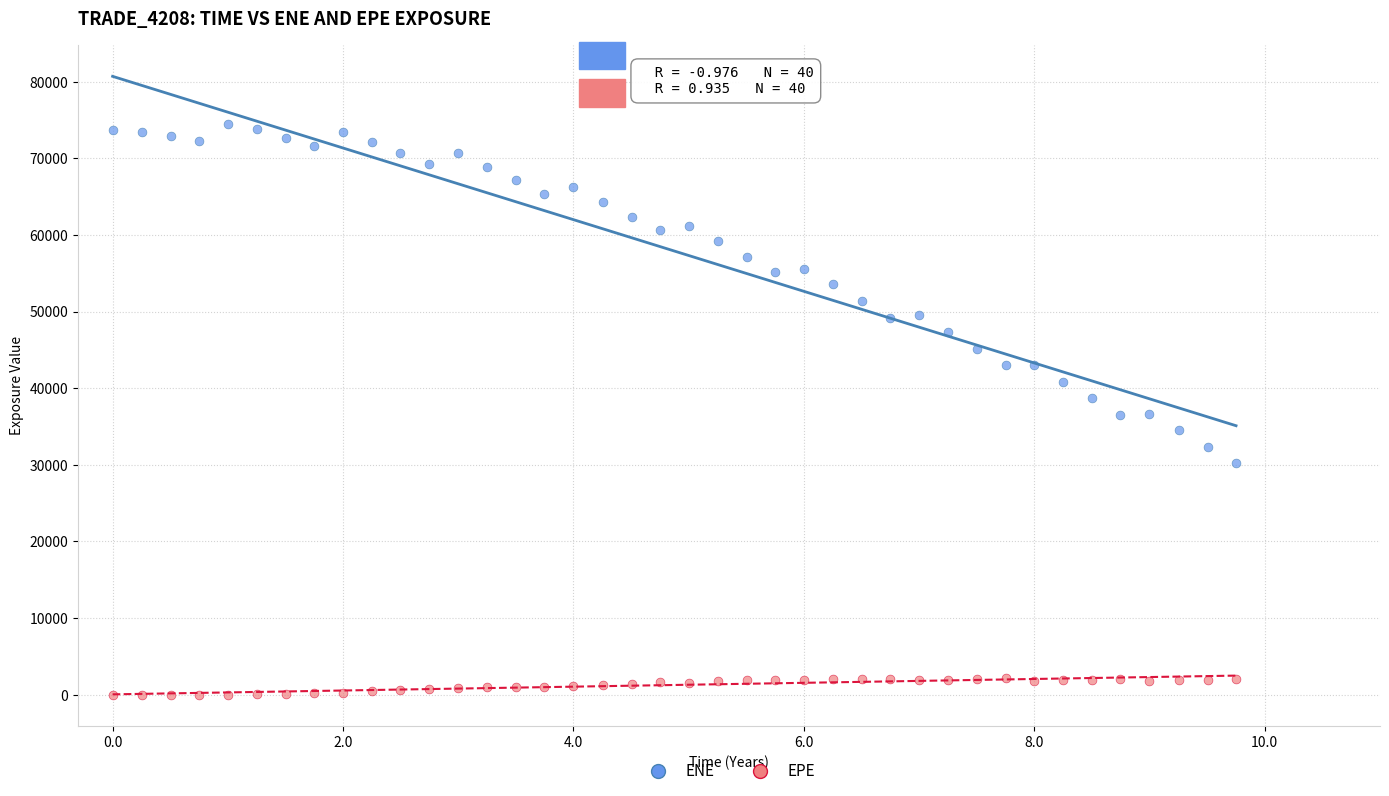

Which series has the largest Y range (max minus min)?

ENE